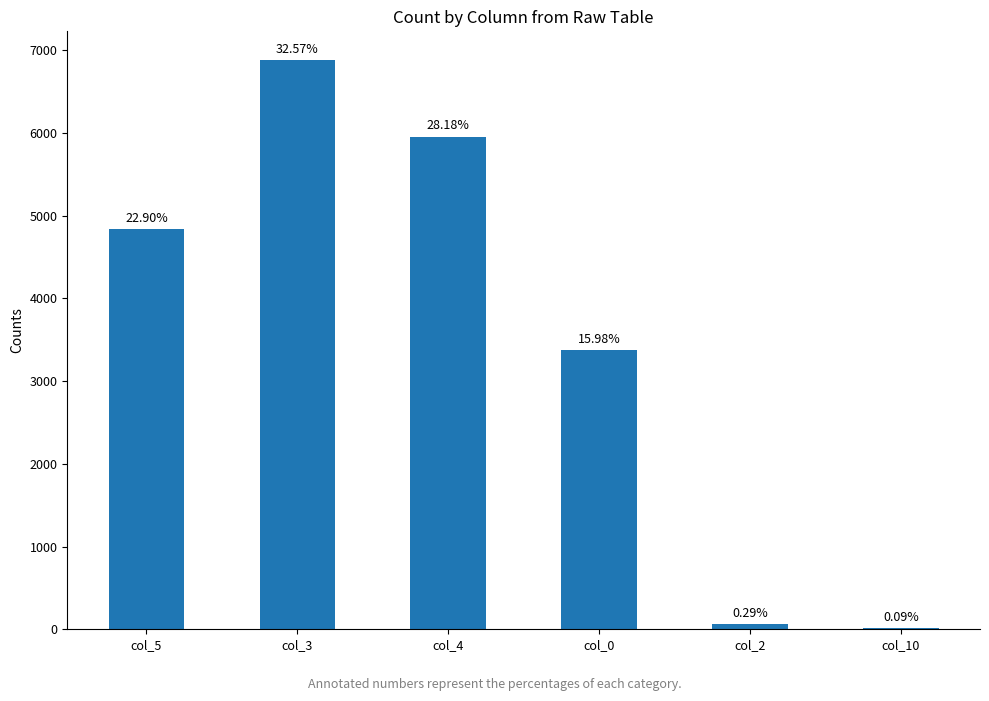

What is the average value?

3522